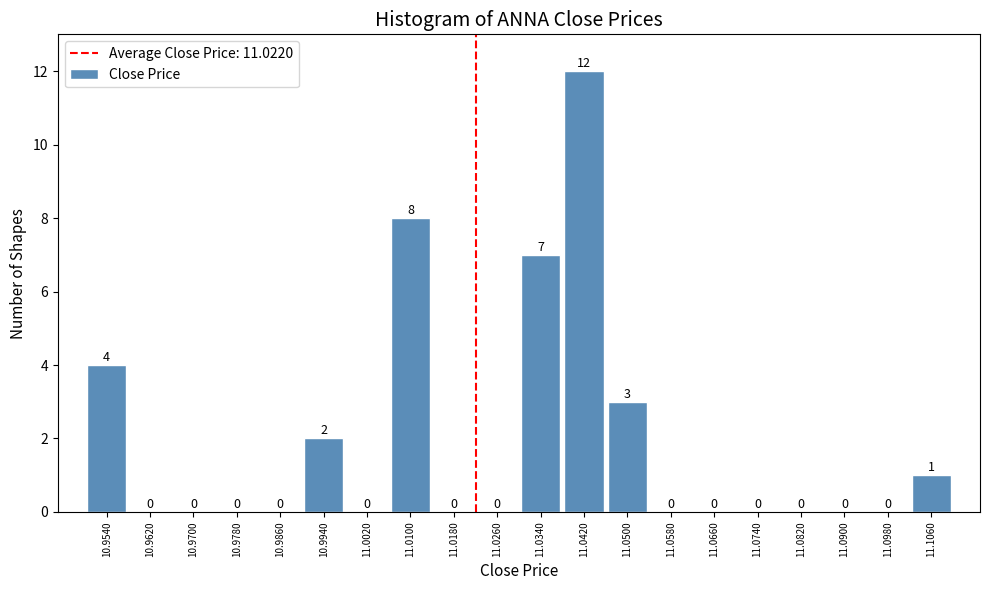

What is the height of the bar covering 11.102 to 11.110 on the x-axis? The bar edges are not printed on the chart, so give them approximately, as read against the axis.

1